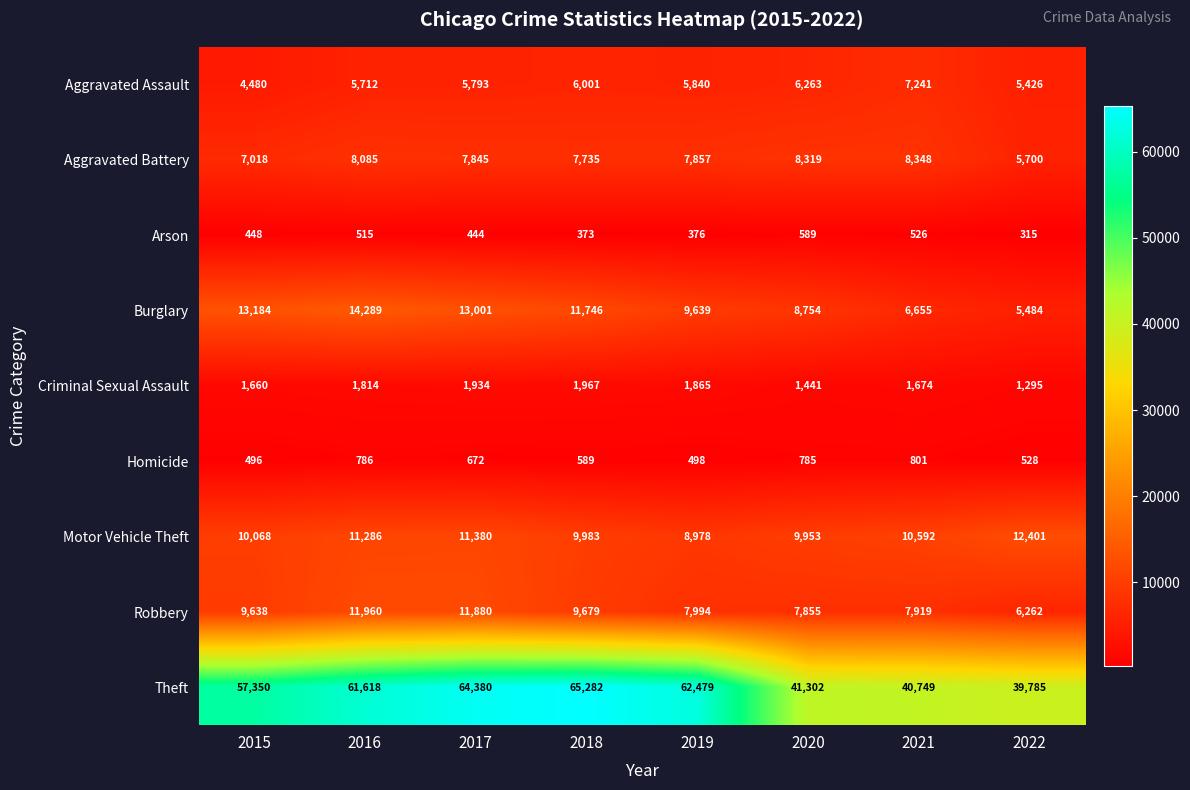

True or false: Aggravated Assault has a value of 9630 at 2017.

False